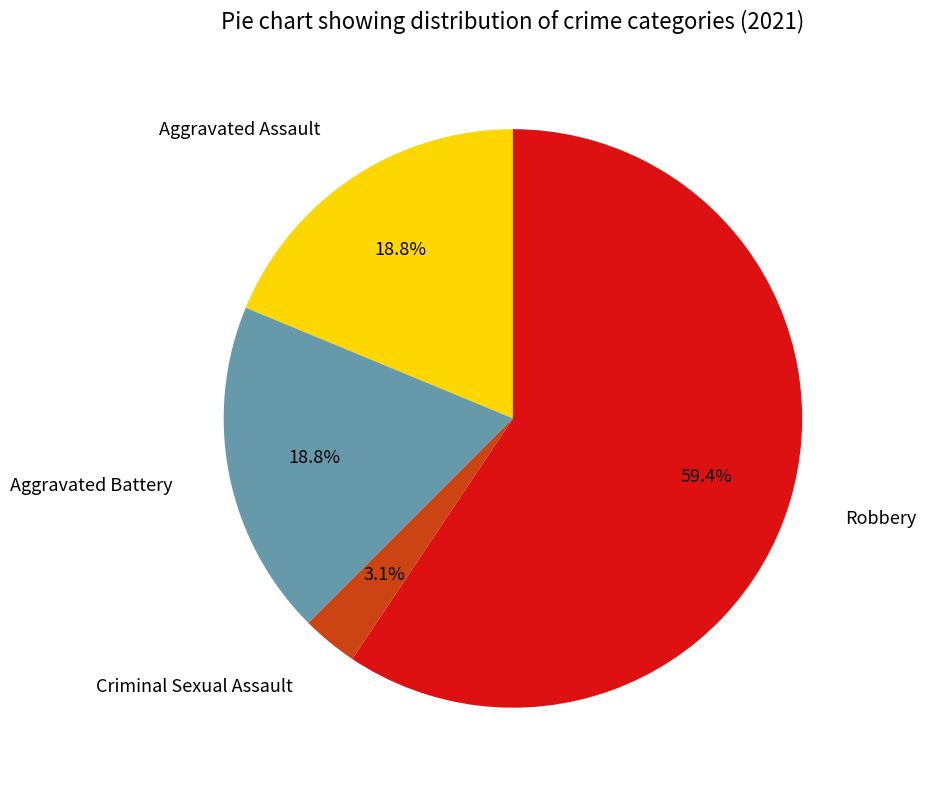

Combined, what portion of the pie is Aggravated Battery and Robbery?

78.1%